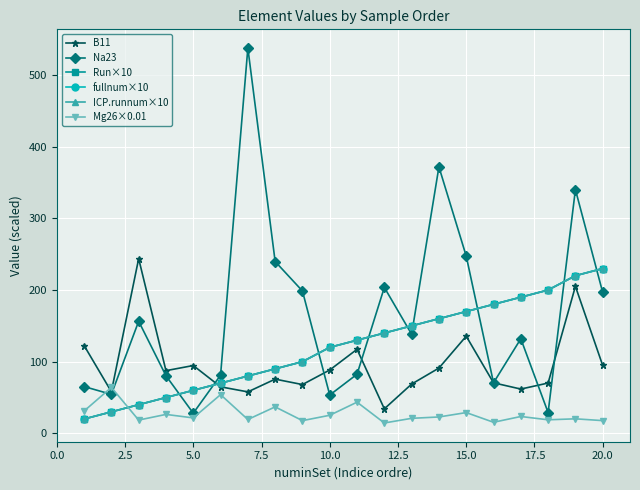

Does the chart have visible grid lines?

Yes